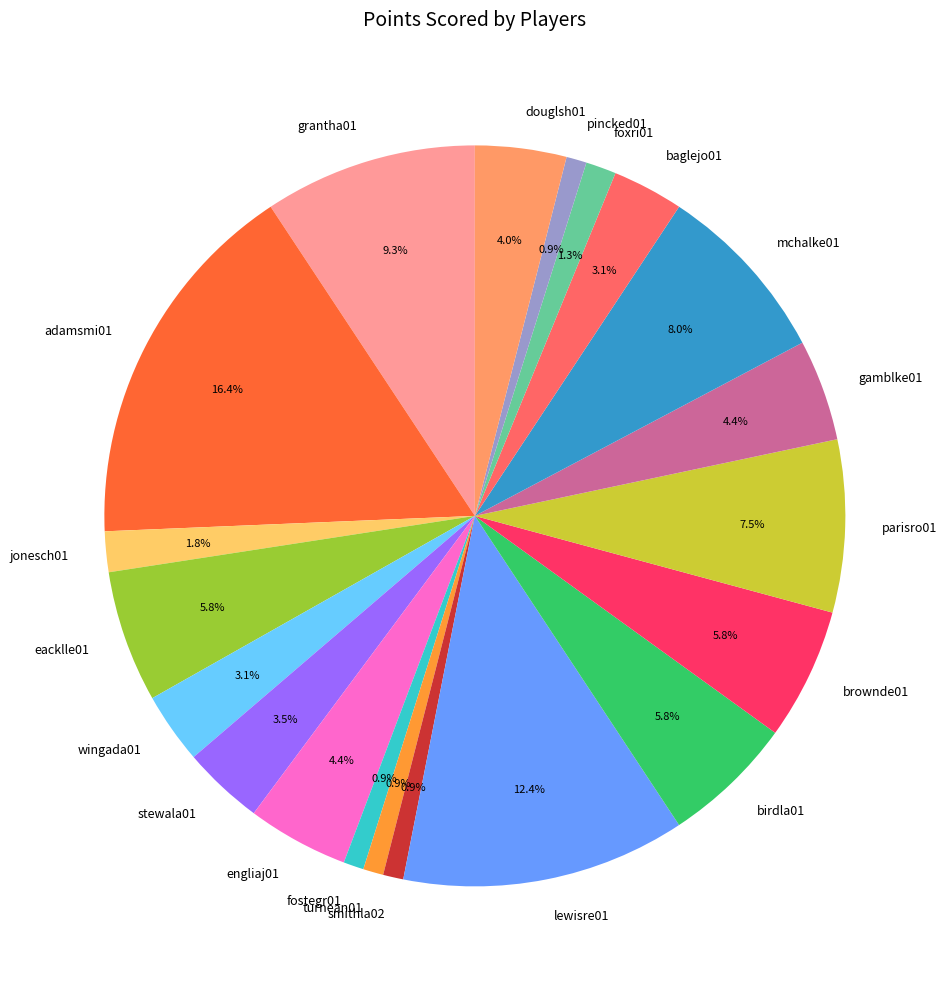

How many slices are in this pie chart?

20